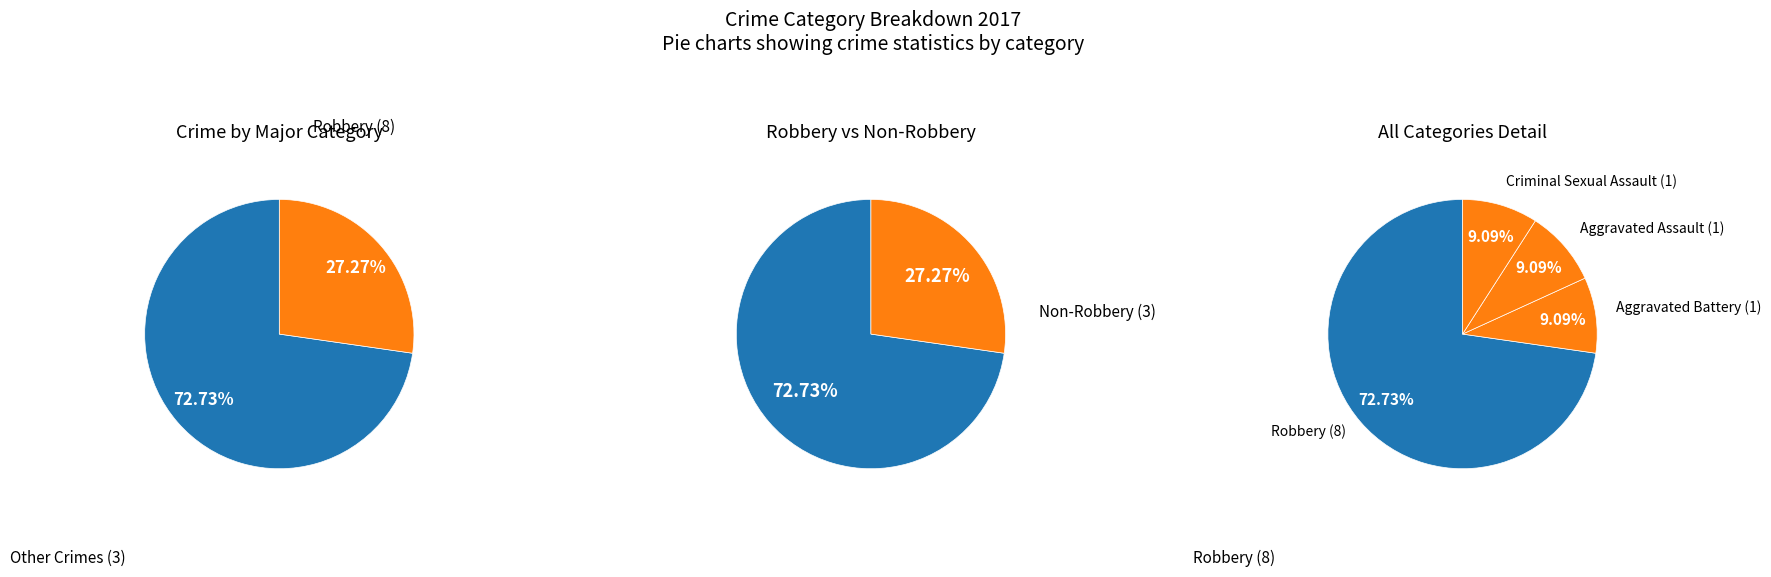

How many slices are in this pie chart?

4